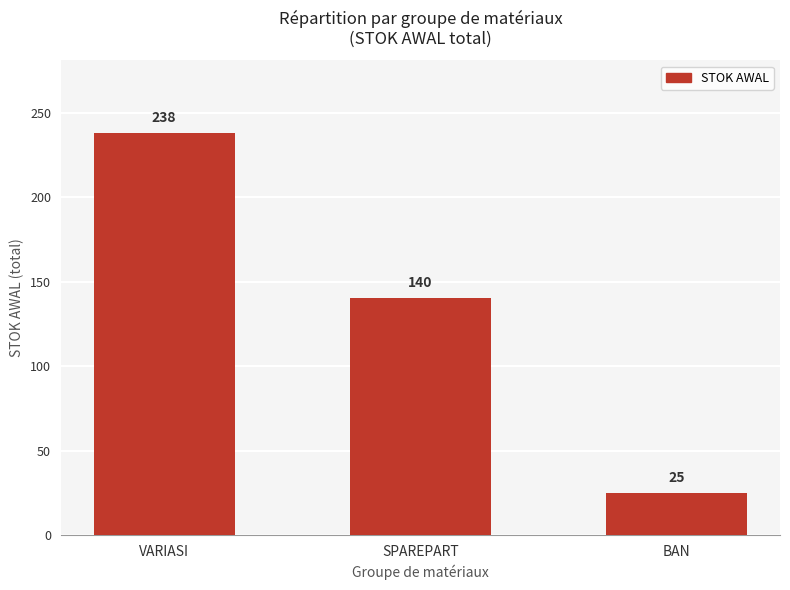

Reading left to right, extract all data points from this chart.

VARIASI=238	SPAREPART=140	BAN=25